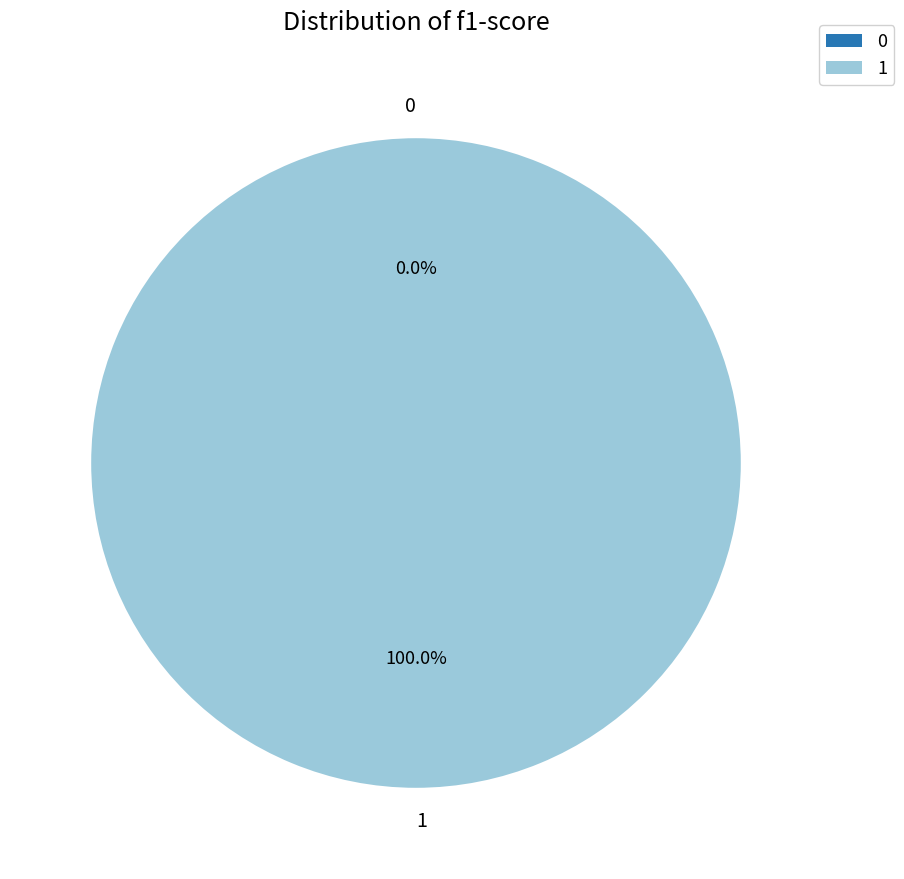

Does 1 represent more than half of the total?

Yes